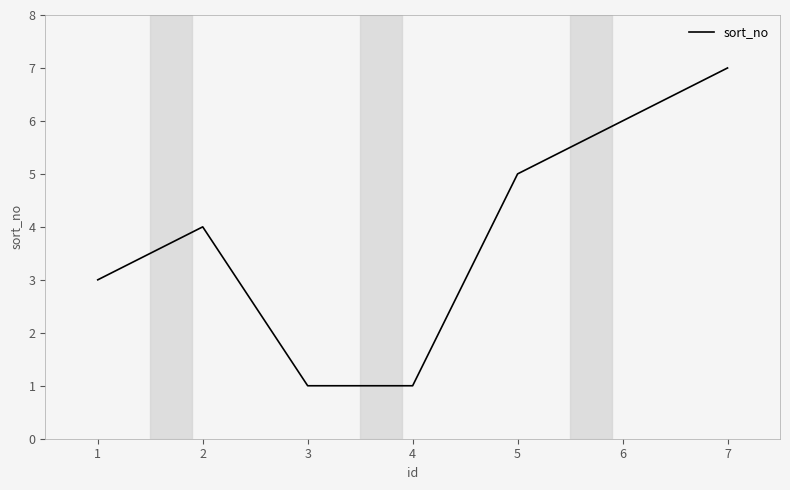

Where is the data nearest to the value 4?

2